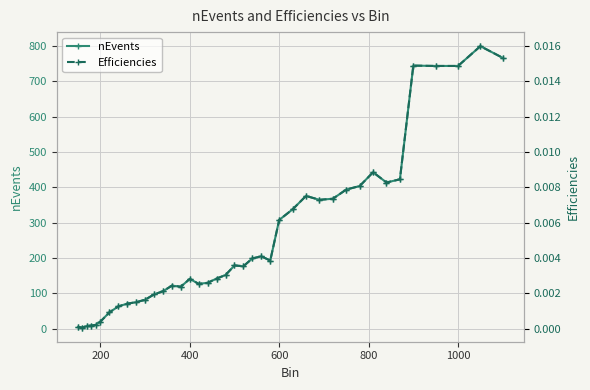

Which series has the largest total across all categories?

nEvents